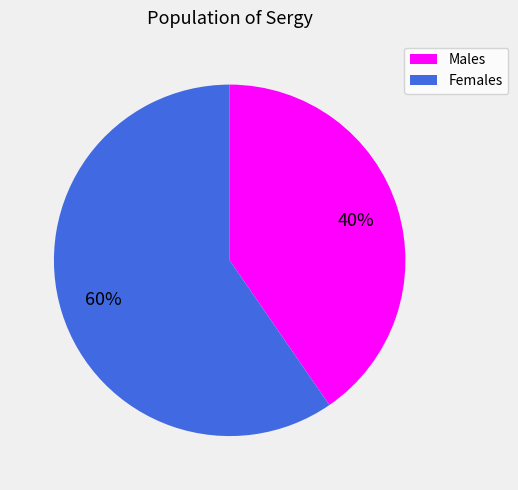

Is there any slice that represents more than half of the pie?

Yes